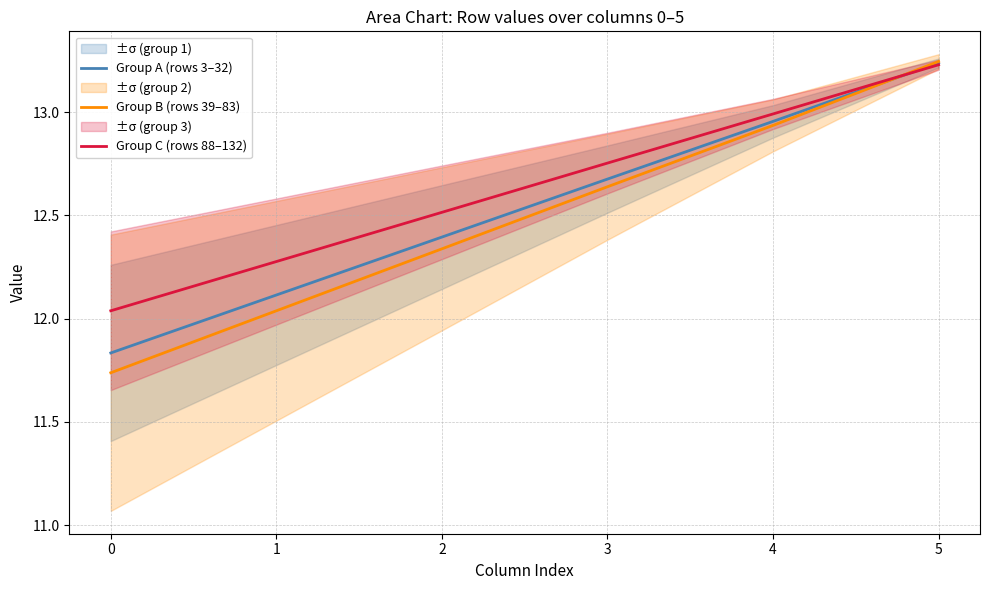

How many times do Group C (rows 88–132) and Group B (rows 39–83) cross each other?

1